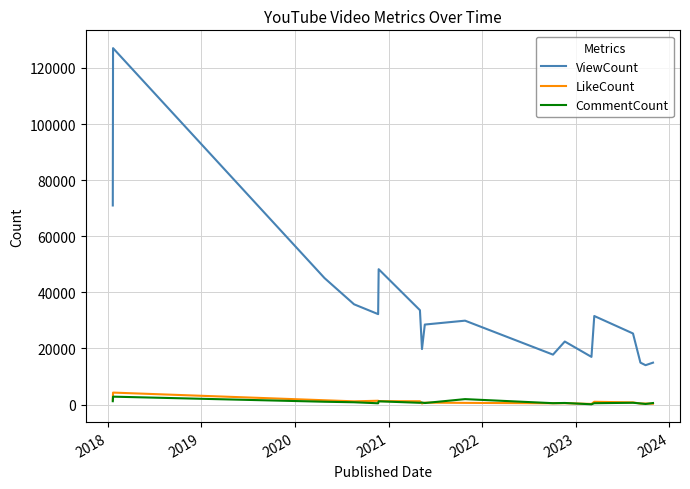

True or false: CommentCount and ViewCount intersect in this chart.

False